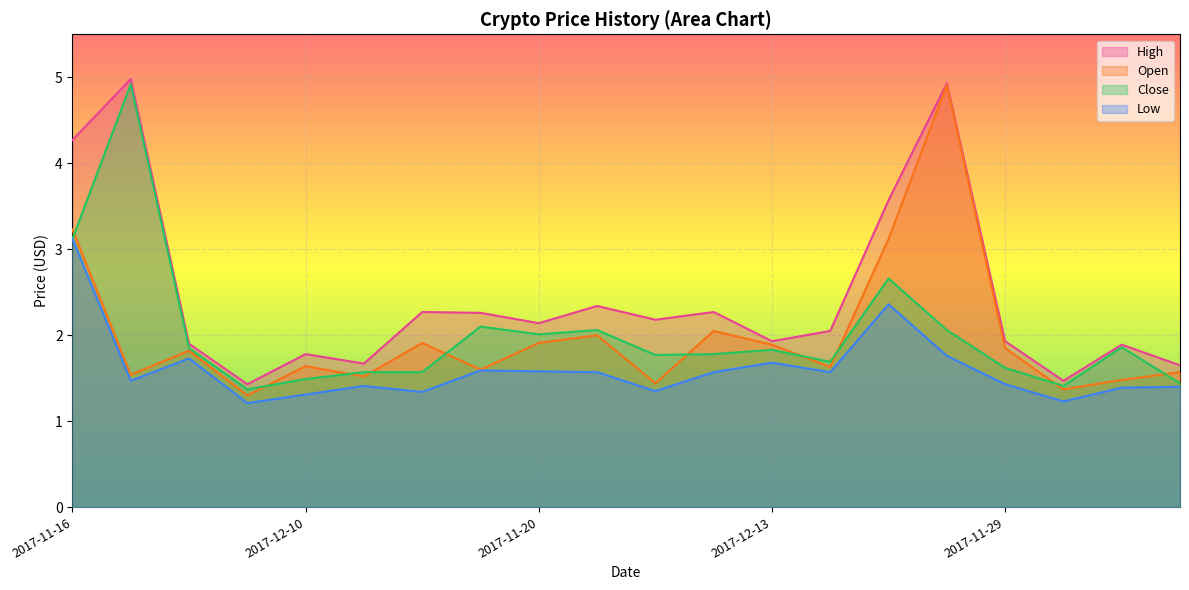

True or false: Open has a value of 1.6 at 2017-12-10.

True